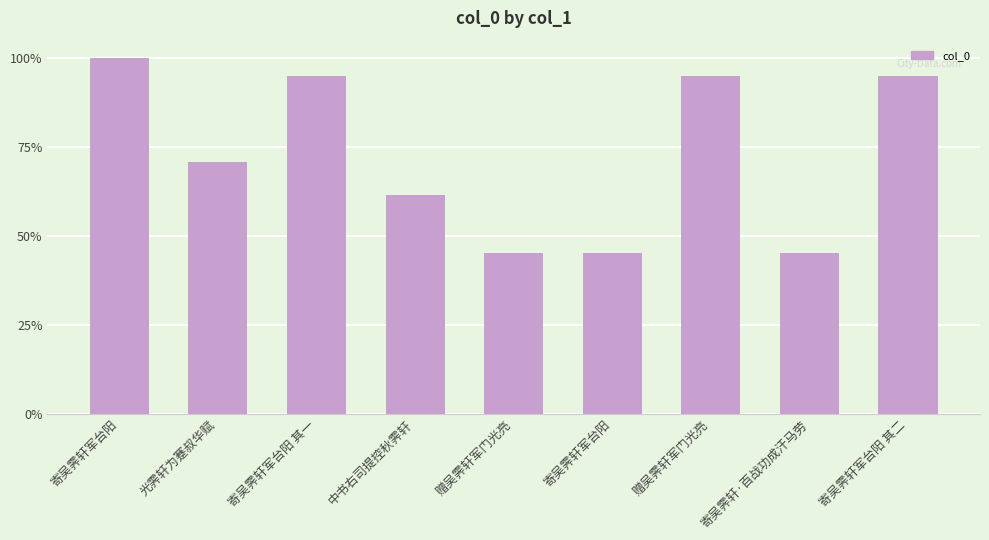

List the labels in order of value, smallest first.

寄吴霁轩·百战功成汗马劳, 赠吴霁轩军门光亮, 寄吴霁轩军台阳, 中书右司提控秋霁轩, 光霁轩为蹇叔华赋, 寄吴霁轩军台阳 其一, 寄吴霁轩军台阳 其二, 赠吴霁轩军门光亮, 寄吴霁轩军台阳